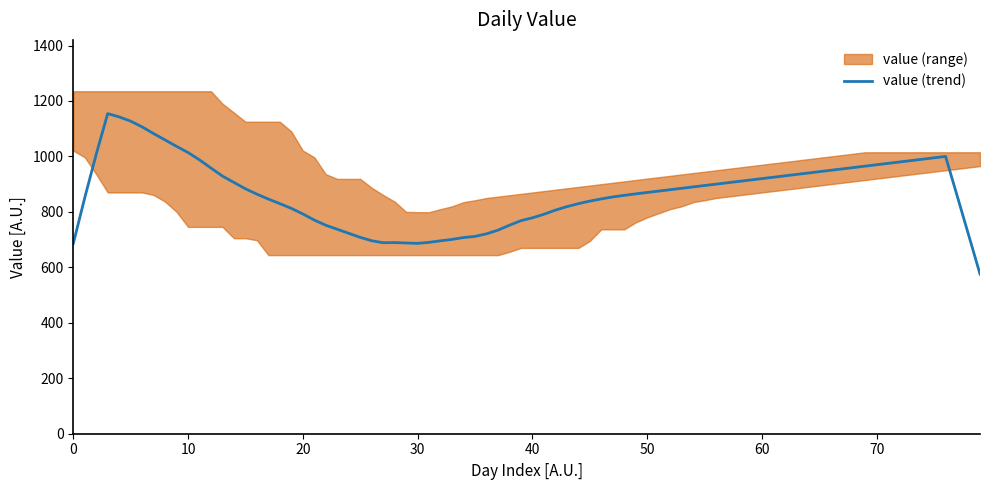

What is the lowest value of the value (trend) series?

575.7